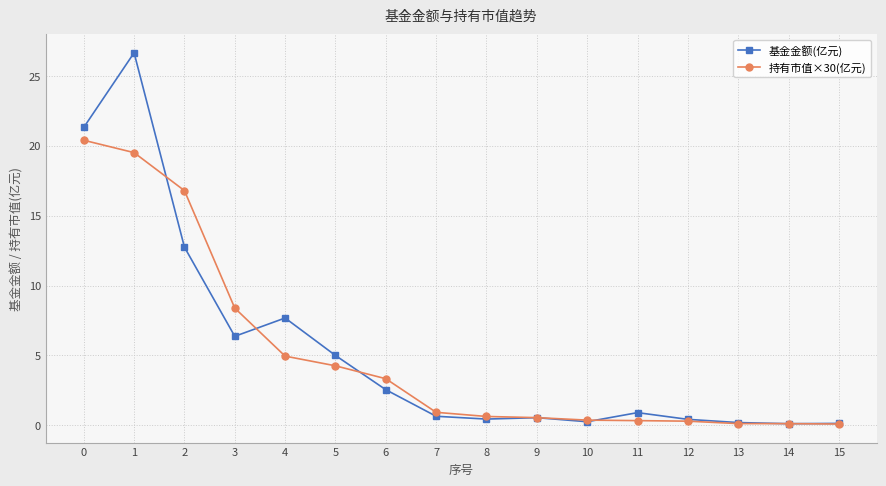

Read the 持有市值×30(亿元) value at 15.

0.1